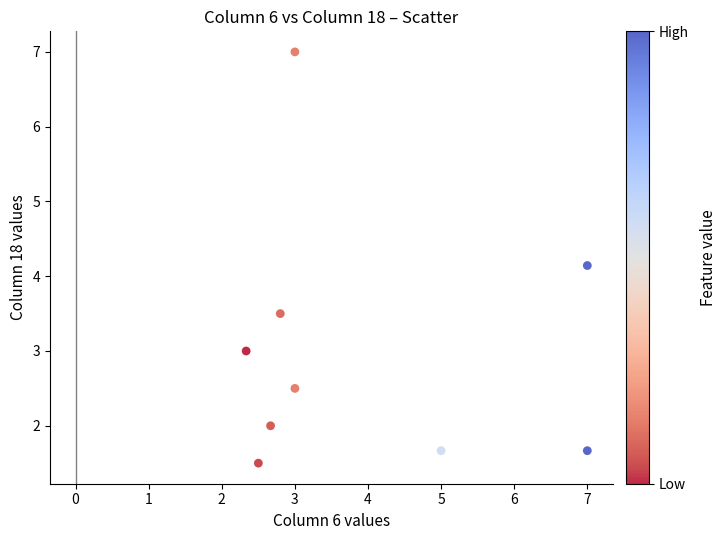

What Y value in the scatter plot is closest to 4?

4.1